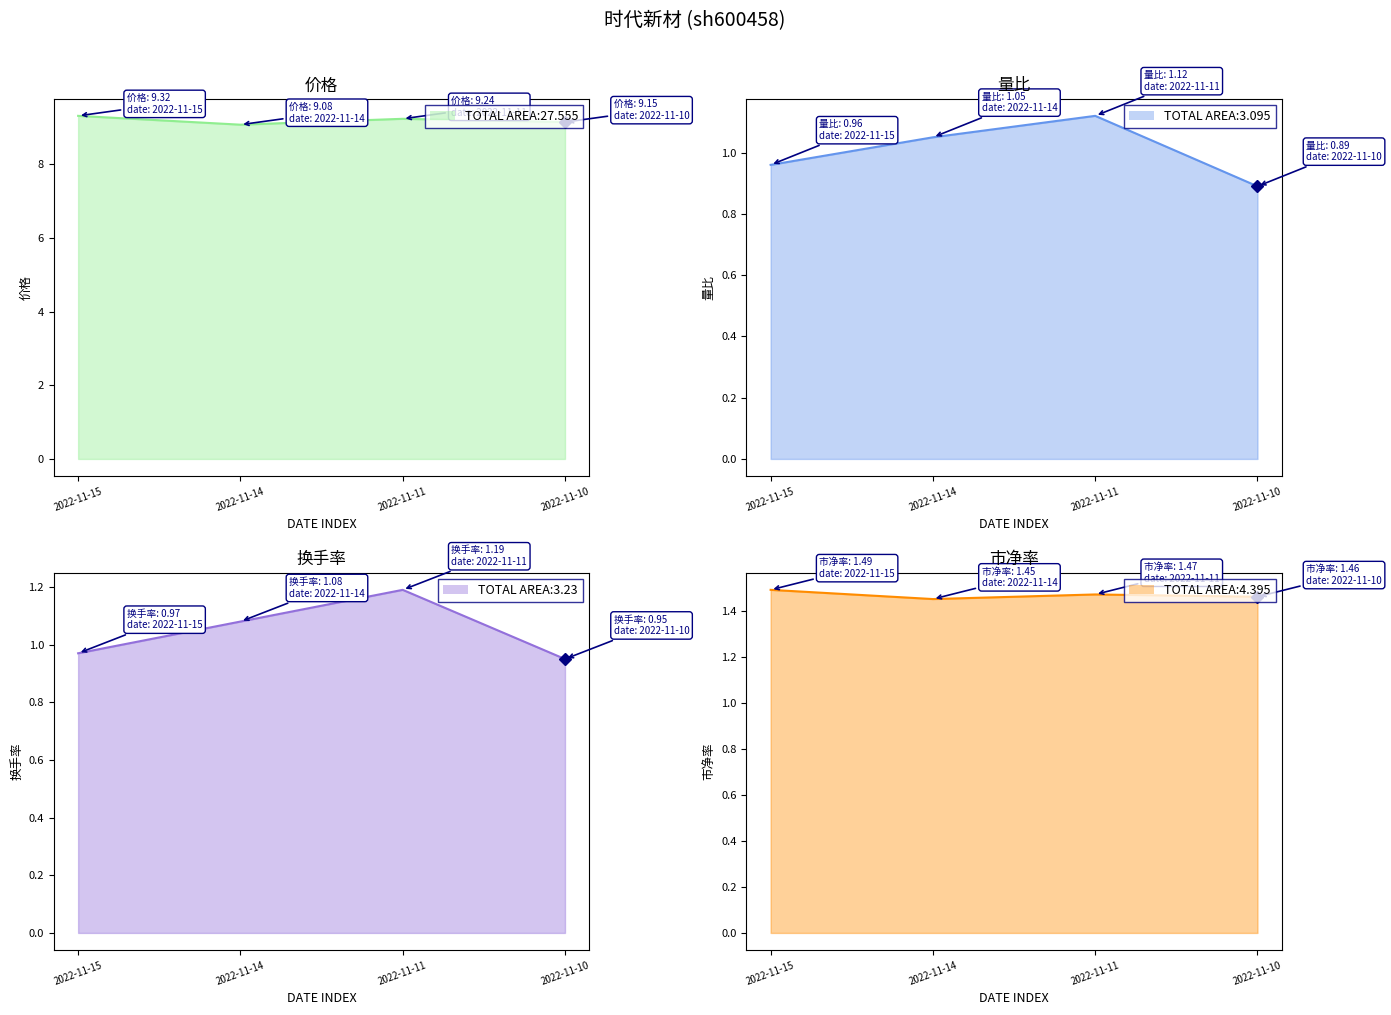

What is the value of the 量比 point at the 2nd from the left?

1.1